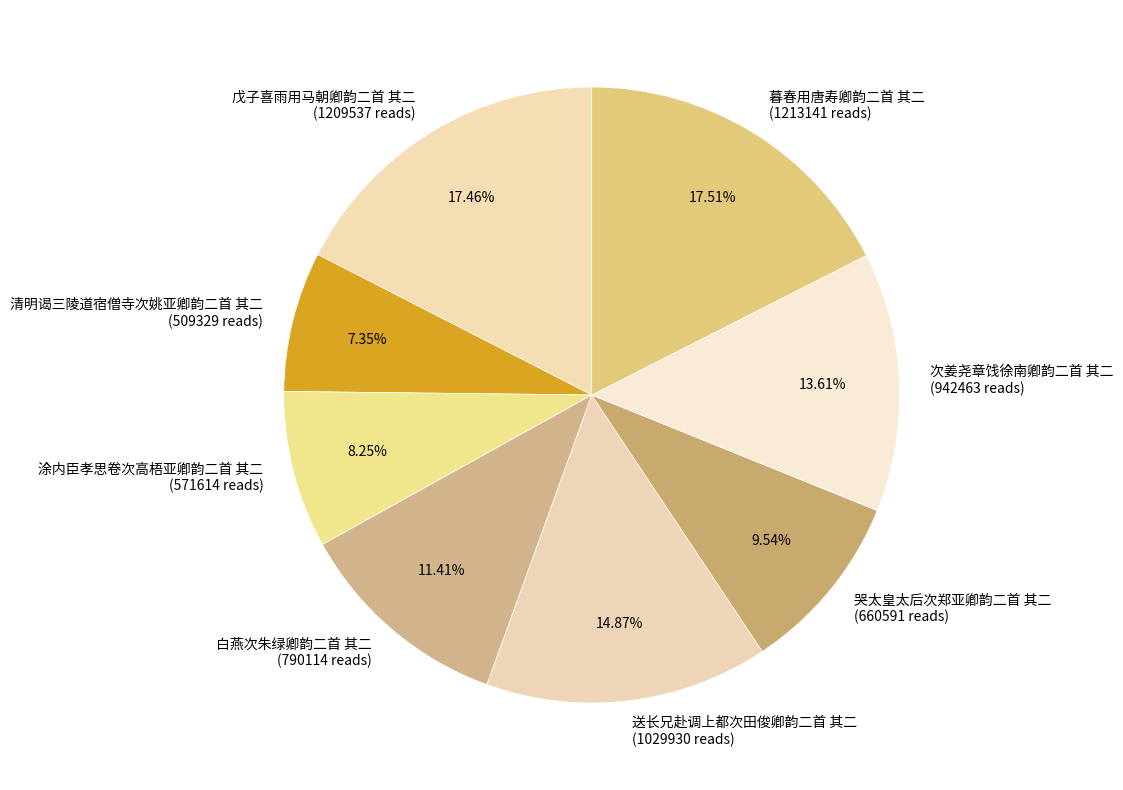

To the nearest percent, what percentage of the pie is 次姜尧章饯徐南卿韵二首 其二?

14%